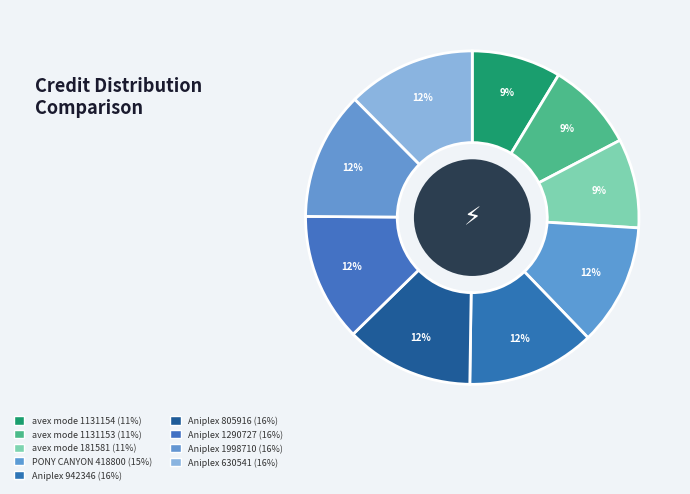

How many segments does this pie chart have?

9